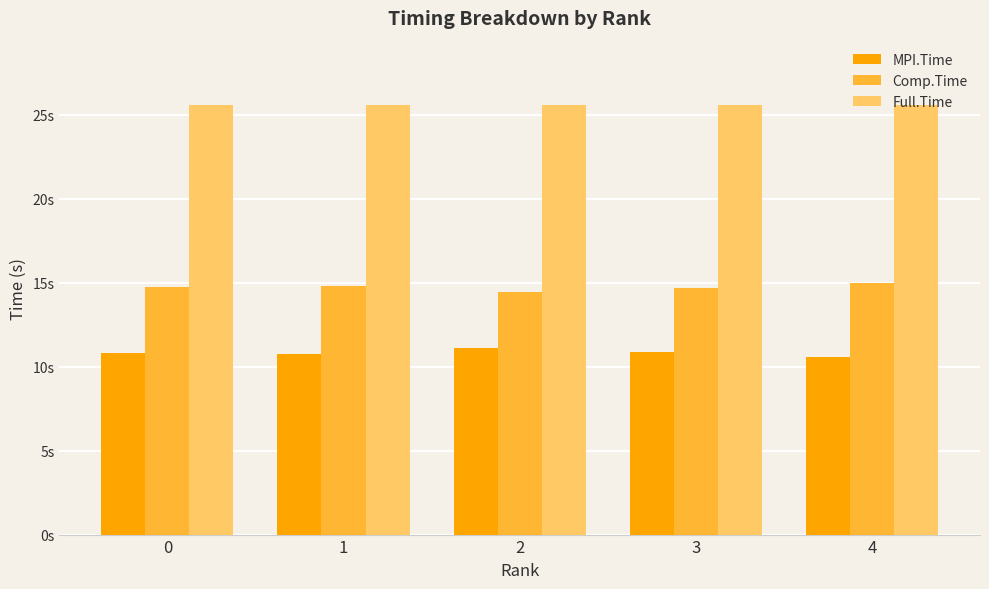

Does the chart contain any negative values?

No